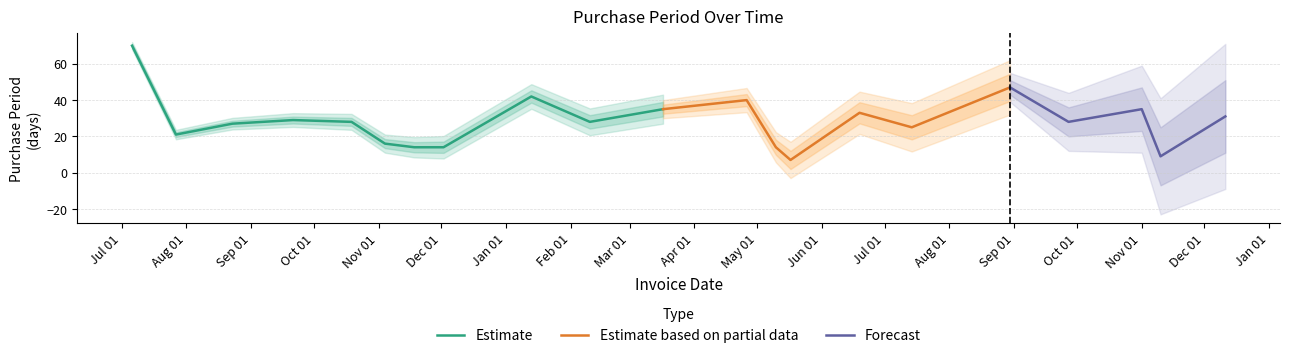

The chart shows a value of 40 at 2017-04-26. True or false?

True